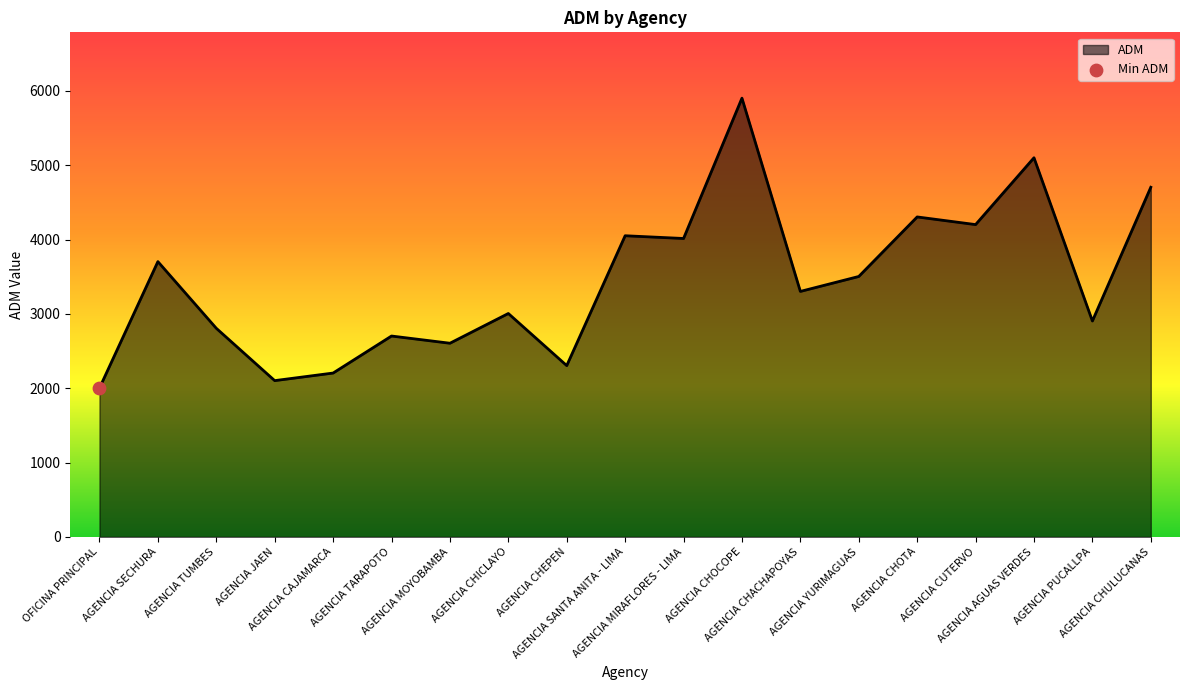

Which has a higher value, AGENCIA CHULUCANAS or AGENCIA MOYOBAMBA?

AGENCIA CHULUCANAS